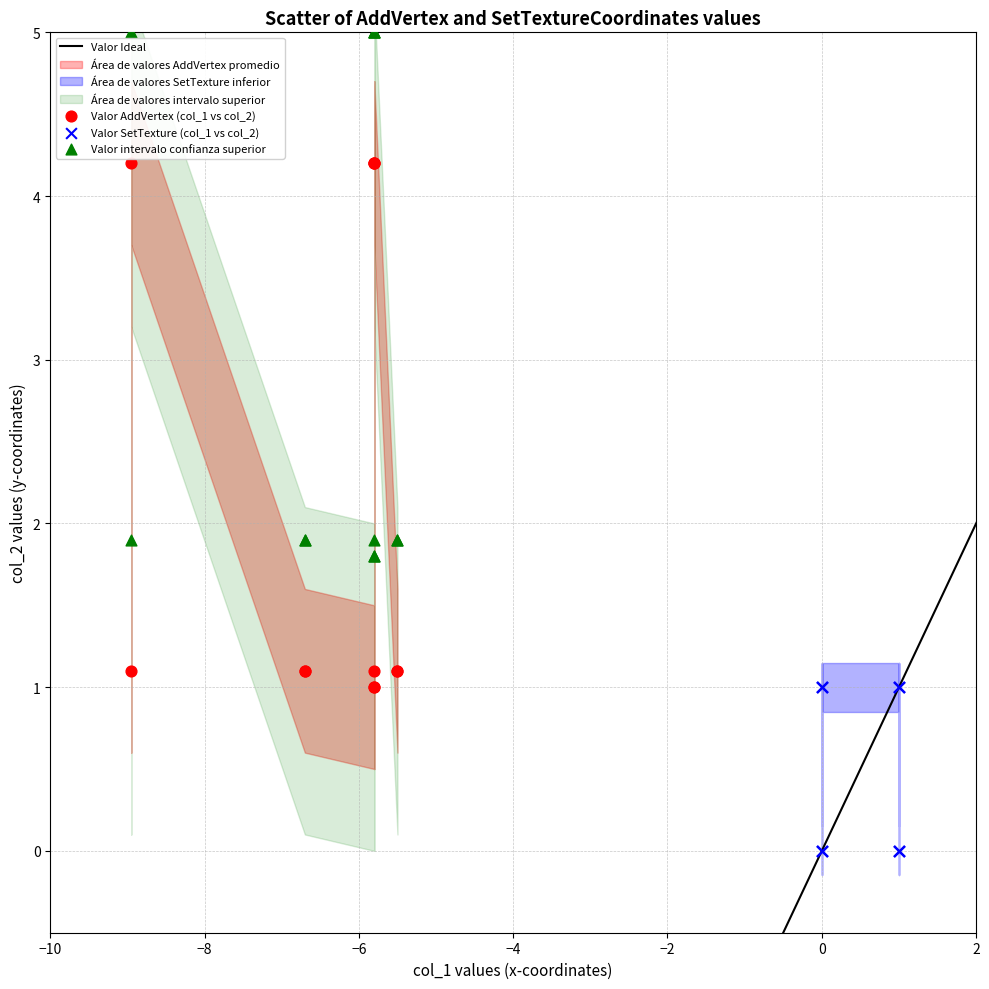

Which series reaches the maximum Y coordinate?

Valor intervalo confianza superior